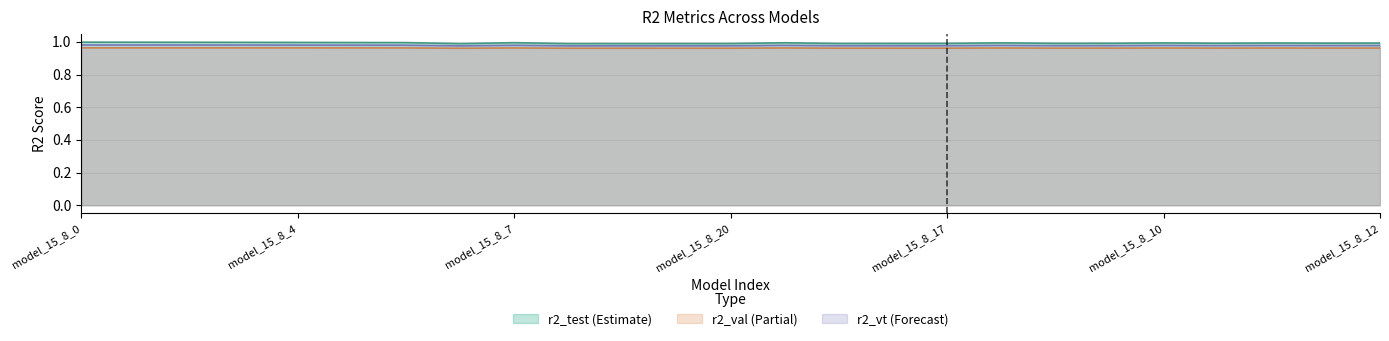

What is the sum of all r2_val values?

24.1